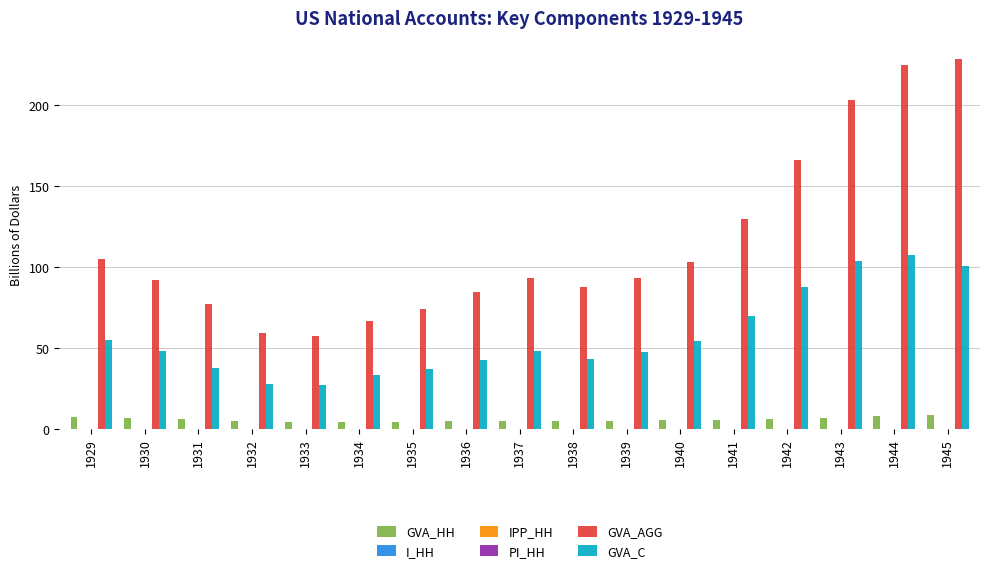

True or false: GVA_C has a value of 113.4 at 1941.

False